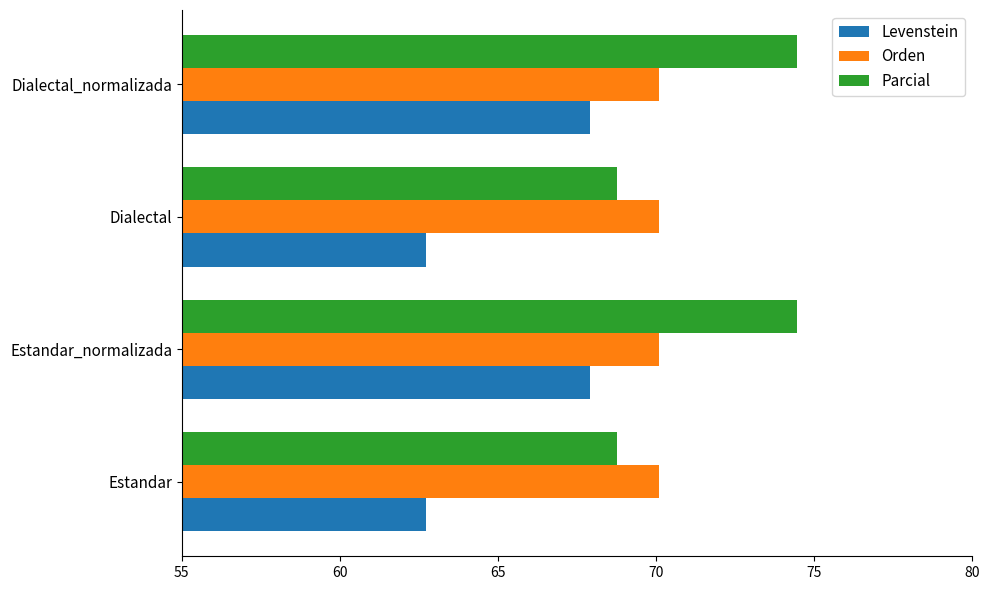

Which series has the largest range (max minus min)?

Parcial